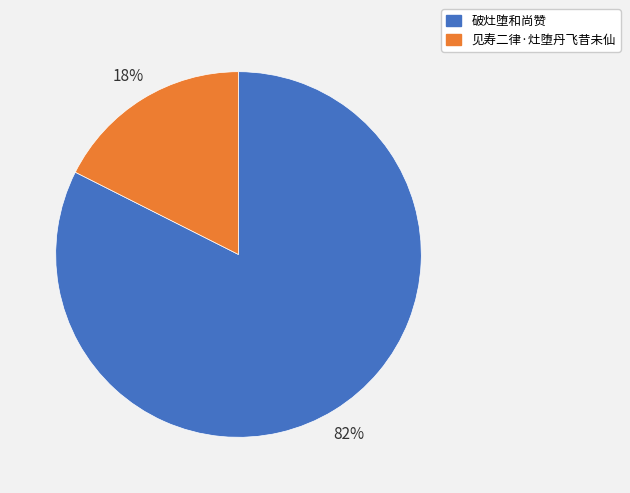

To the nearest percent, what portion does 破灶堕和尚赞 represent?

82%